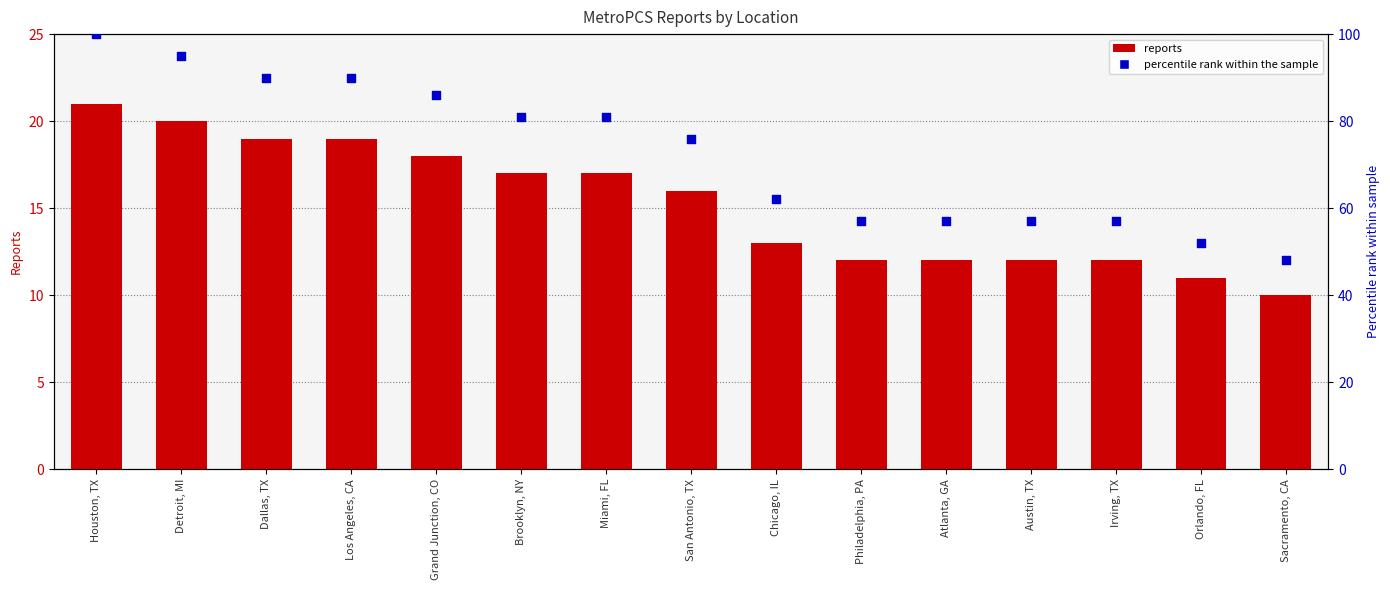

Is the value of percentile rank within the sample at Philadelphia, PA greater than the value of reports at Atlanta, GA?

Yes